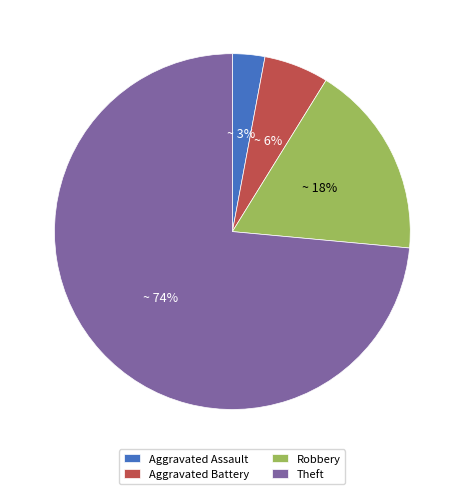

True or false: Aggravated Battery accounts for 1% of the total.

False